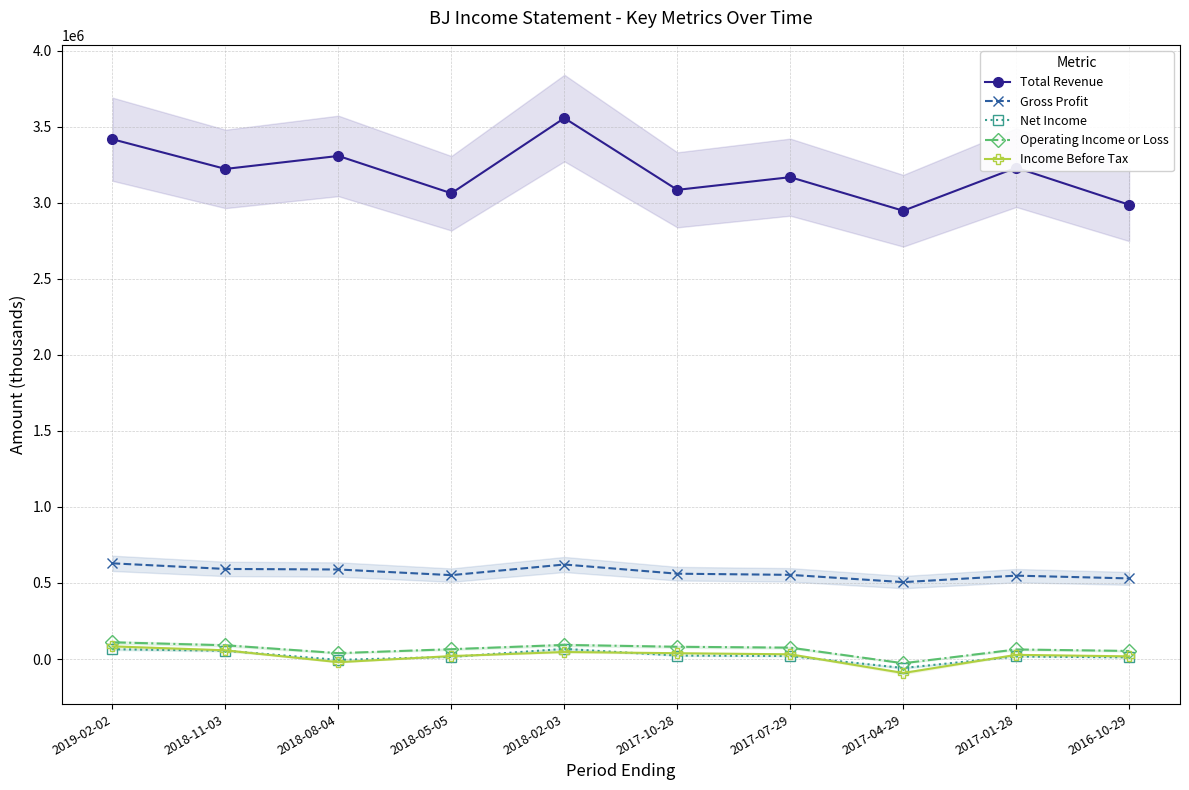

At which category does Total Revenue reach its first local peak?

2018-08-04